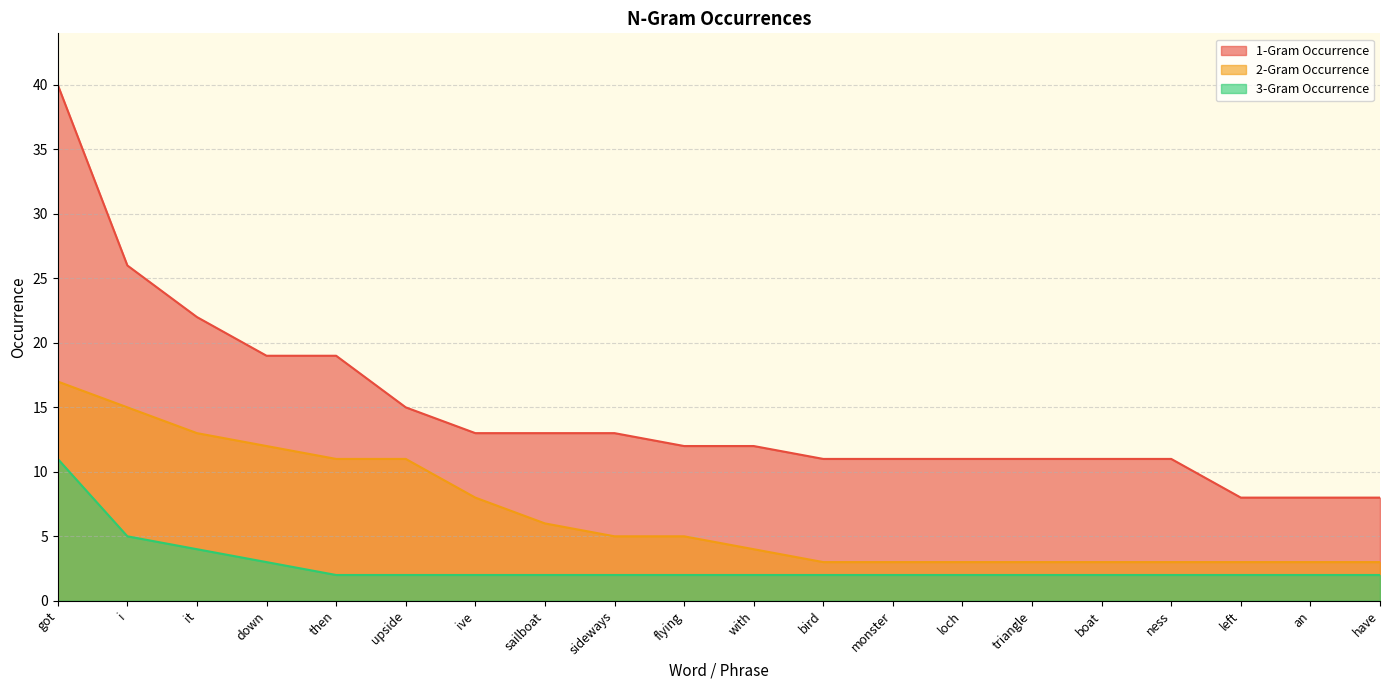

True or false: 2-Gram Occurrence has a value of 5 at sideways.

True